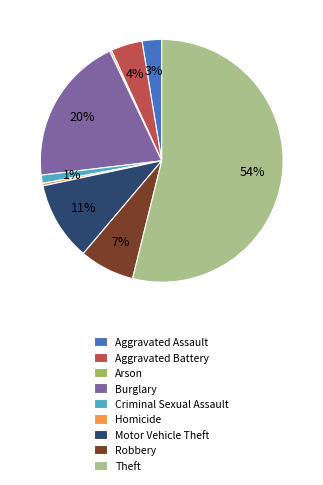

Which has a higher value, Theft or Motor Vehicle Theft?

Theft